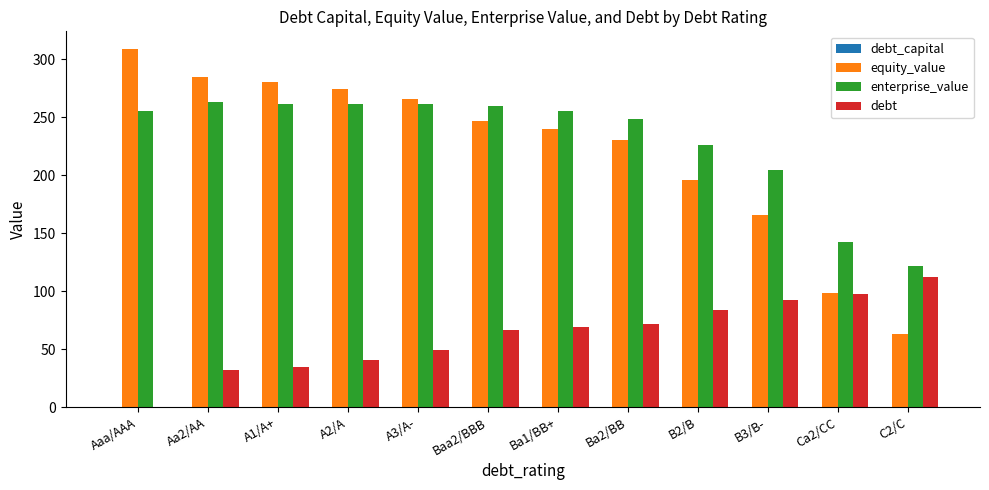

Between Aaa/AAA and Ca2/CC, which series saw the biggest shift?

equity_value